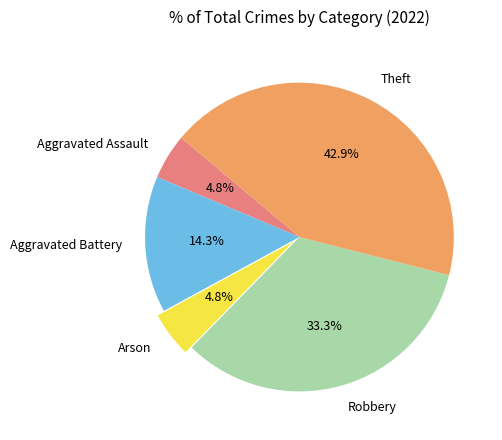

How many slices are in this pie chart?

5